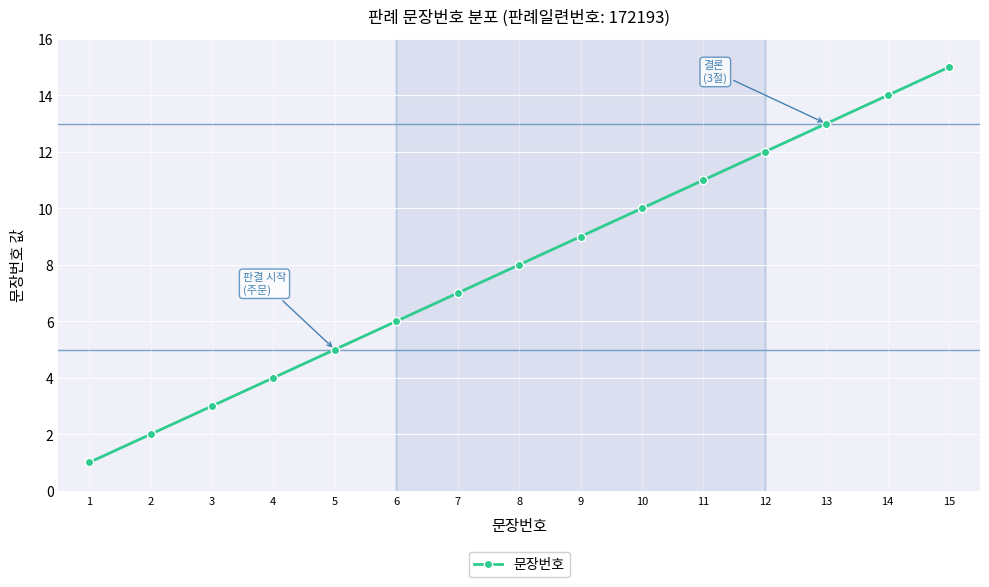

How many data points are less than 8?

7